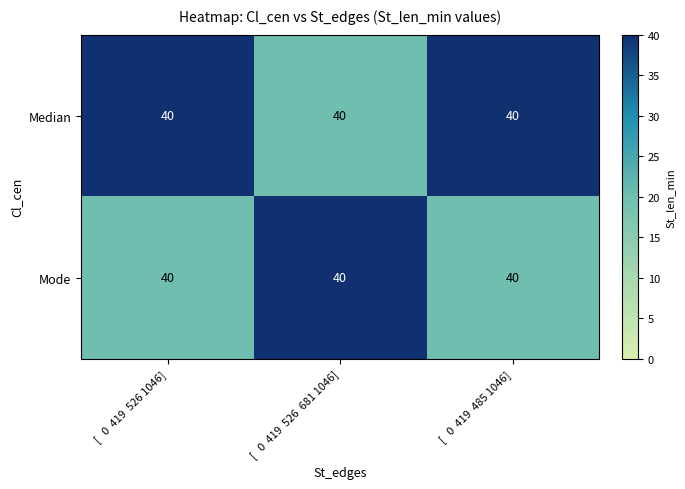

What is the maximum value shown in the chart?

40